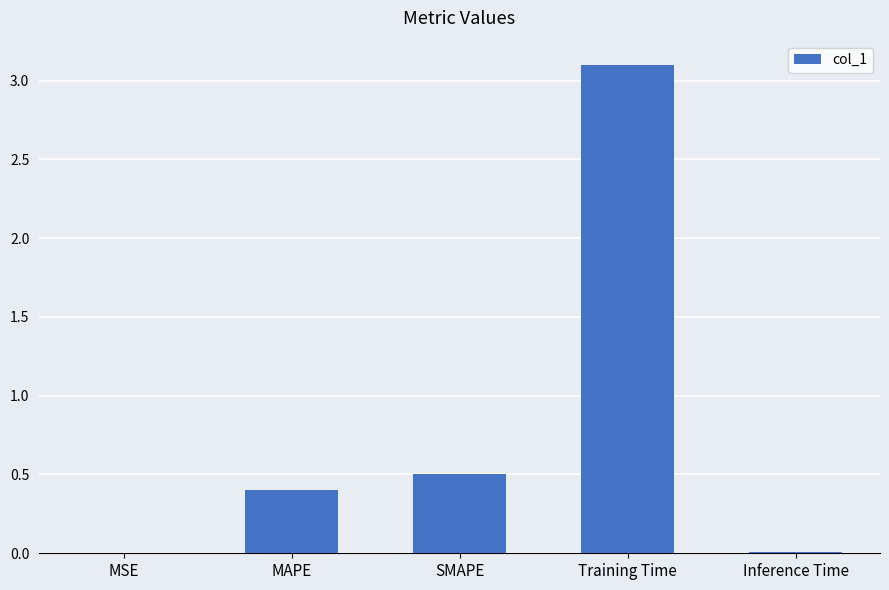

Which category has the highest value across all series?

Training Time